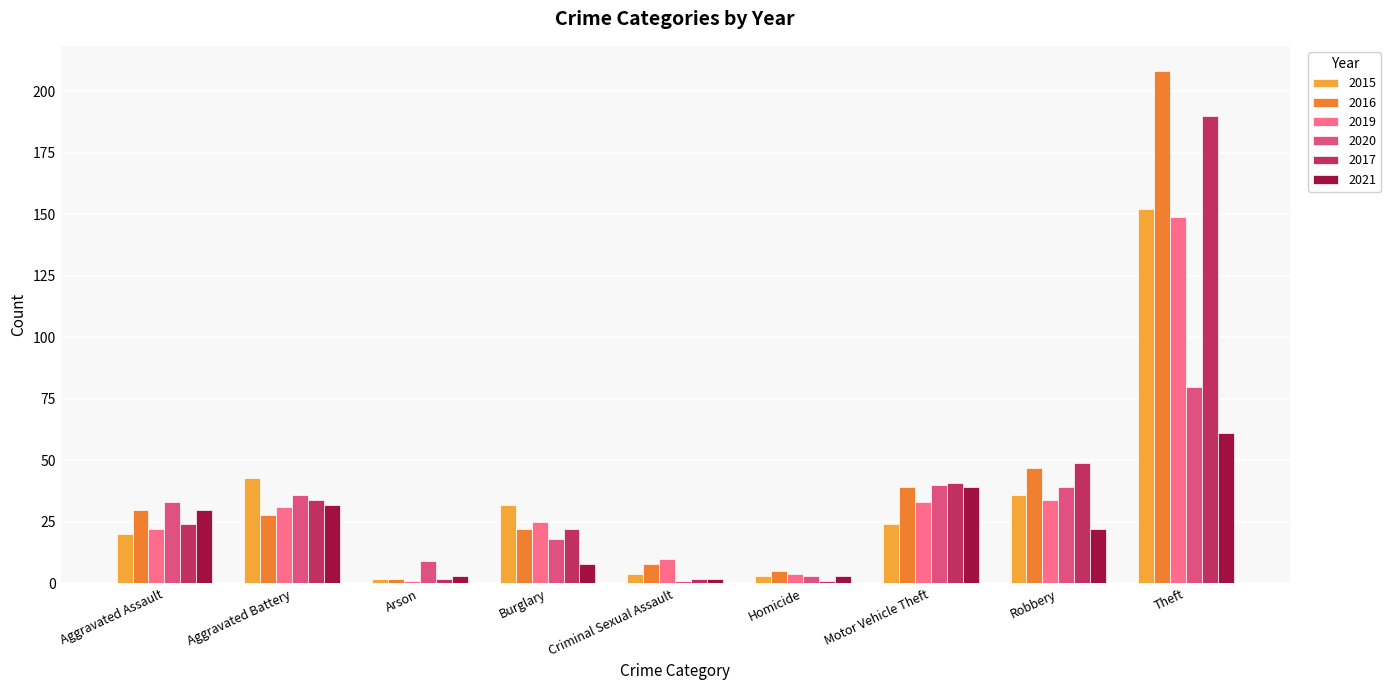

How many data points does each series have?

9